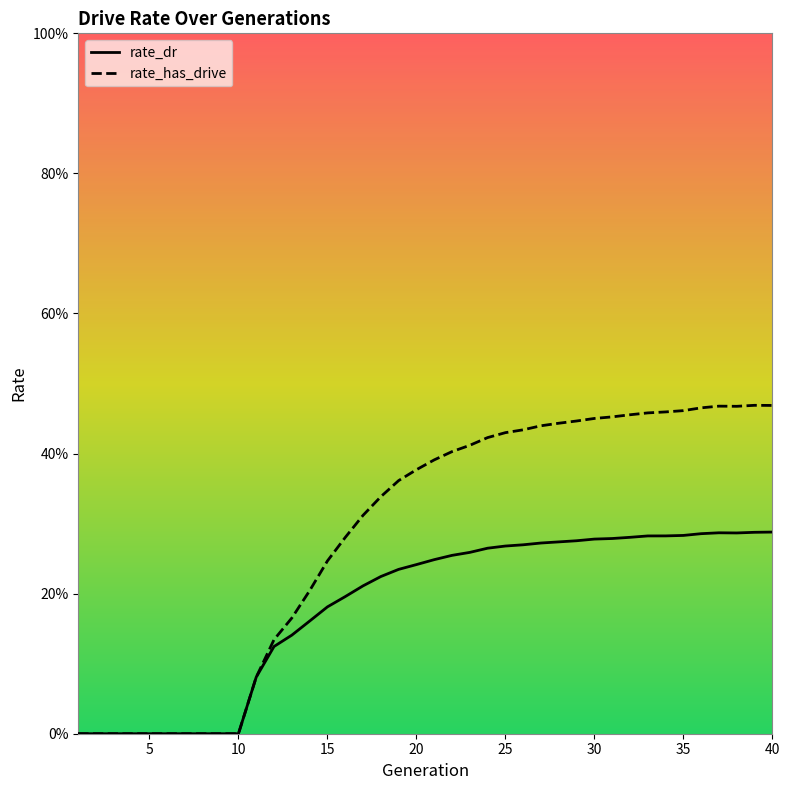

List the labels in order of rate_has_drive value, largest first.

39, 40, 37, 38, 36, 35, 34, 33, 32, 31, 30, 29, 28, 27, 26, 25, 24, 23, 22, 21, 20, 19, 18, 17, 16, 15, 14, 13, 12, 11, 1, 2, 3, 4, 5, 6, 7, 8, 9, 10